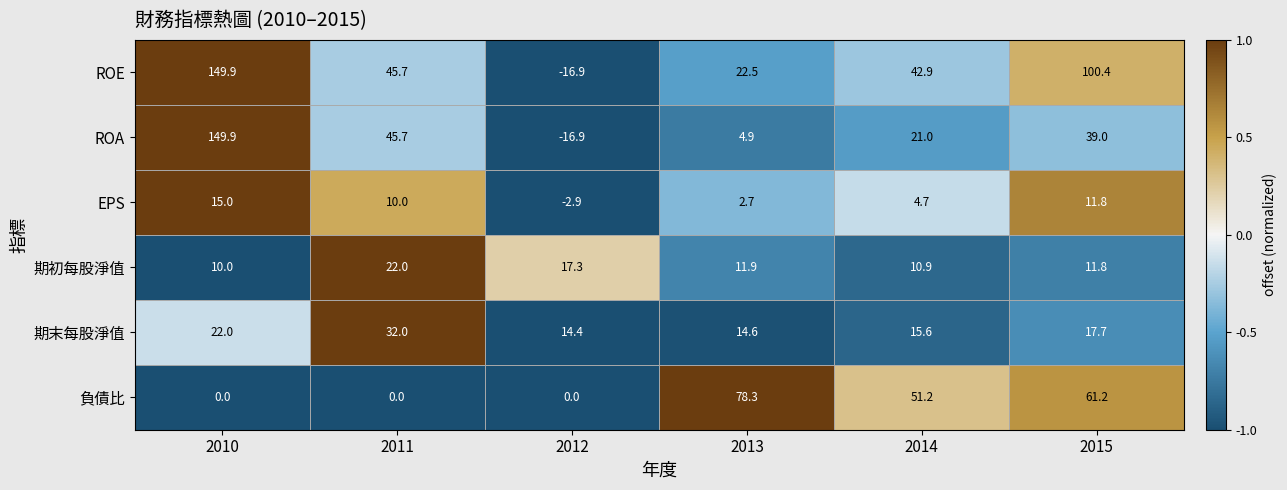

At which label is ROA closest to 66?

2011